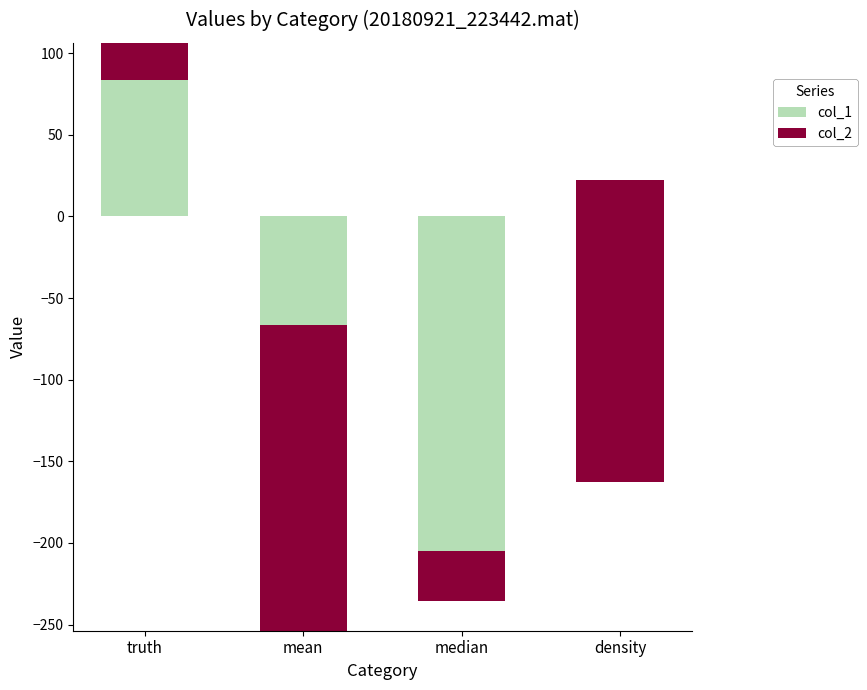

What is the minimum value shown in the chart?

-253.8